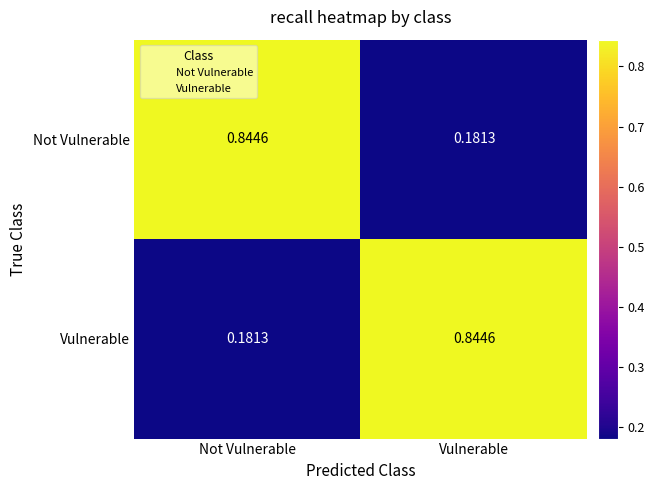

At which label does Not Vulnerable reach its peak?

Not Vulnerable